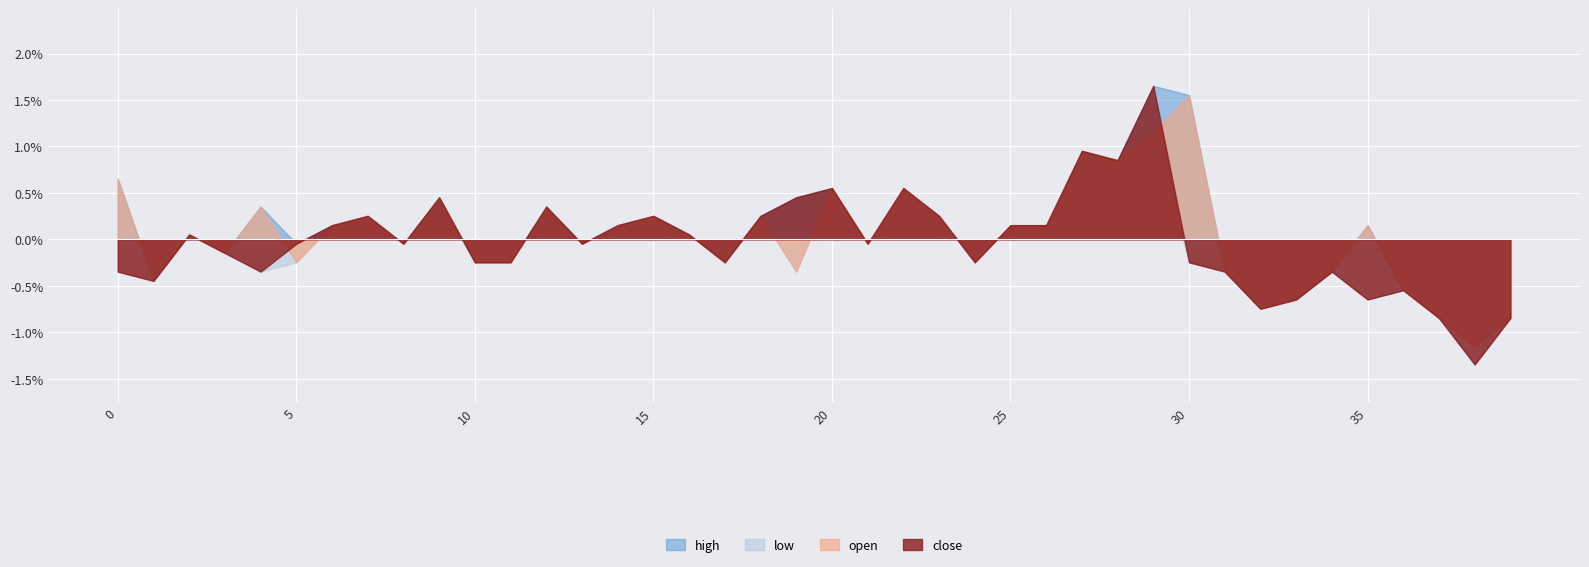

Does the chart display data point markers on the line(s)?

No